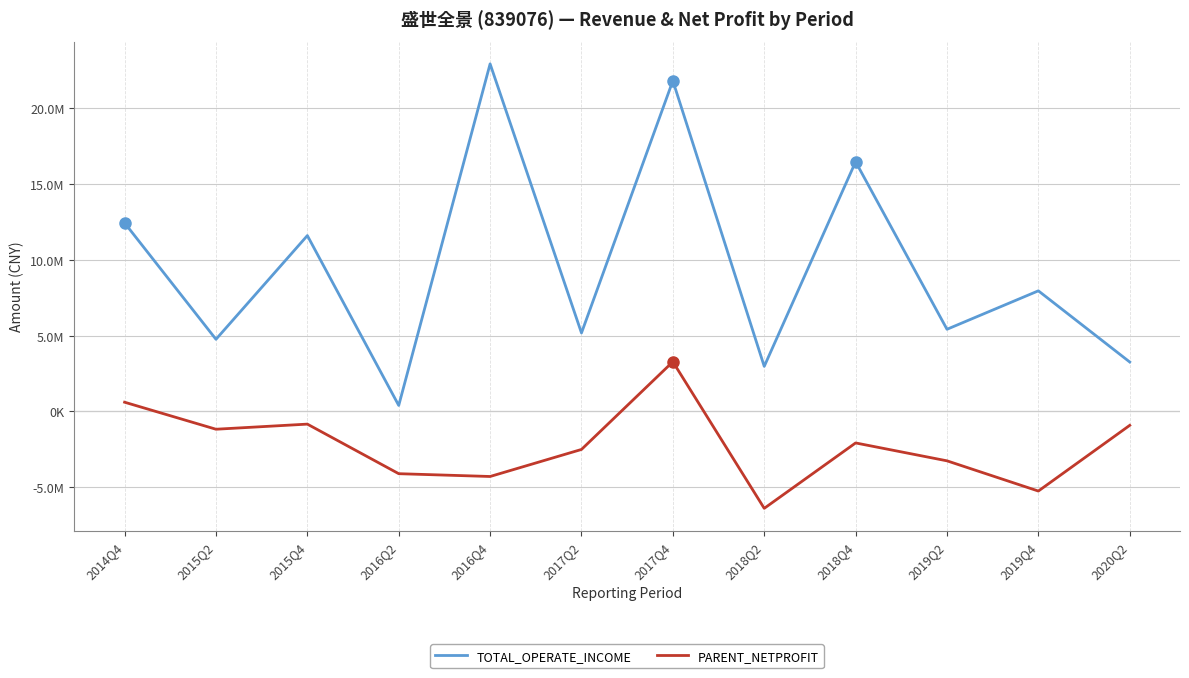

Rank the series at 2020Q2 from lowest to highest value.

PARENT_NETPROFIT, TOTAL_OPERATE_INCOME